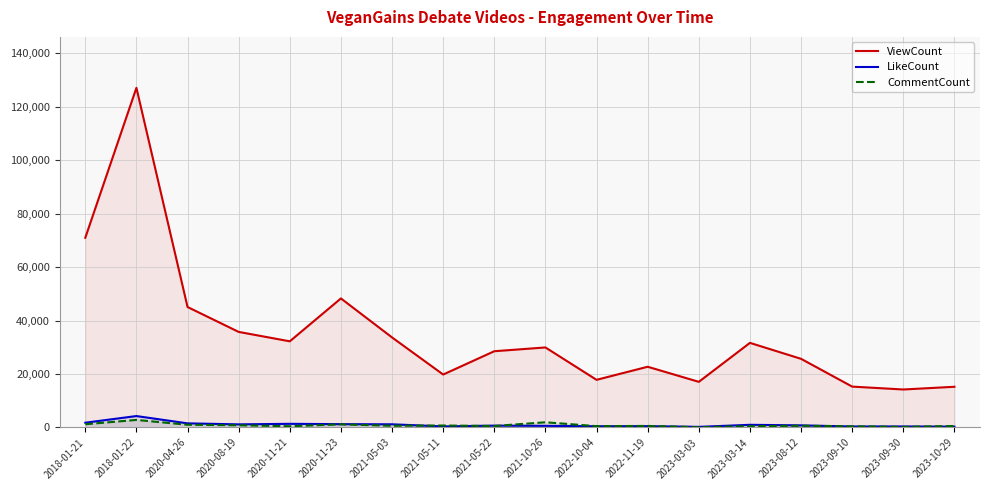

What is the label of the 2nd point from the left?

2018-01-22